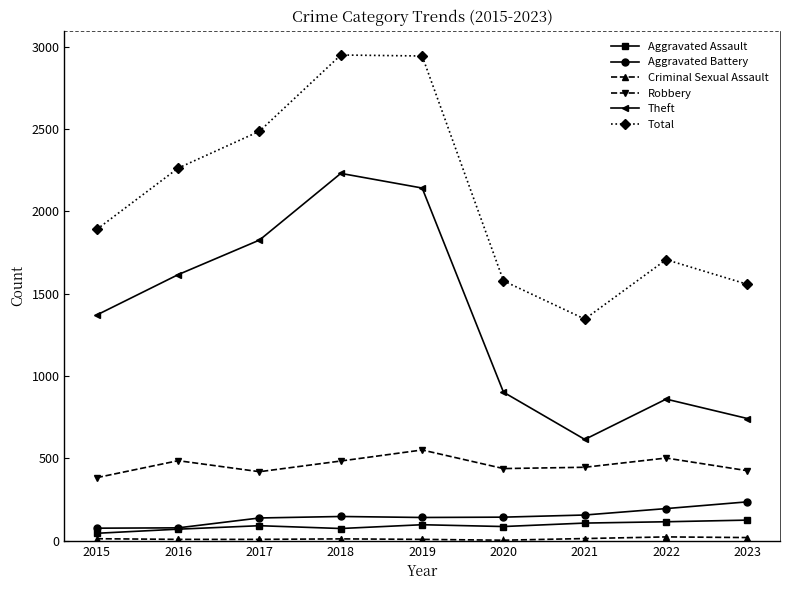

At which label does Total reach its minimum?

2021